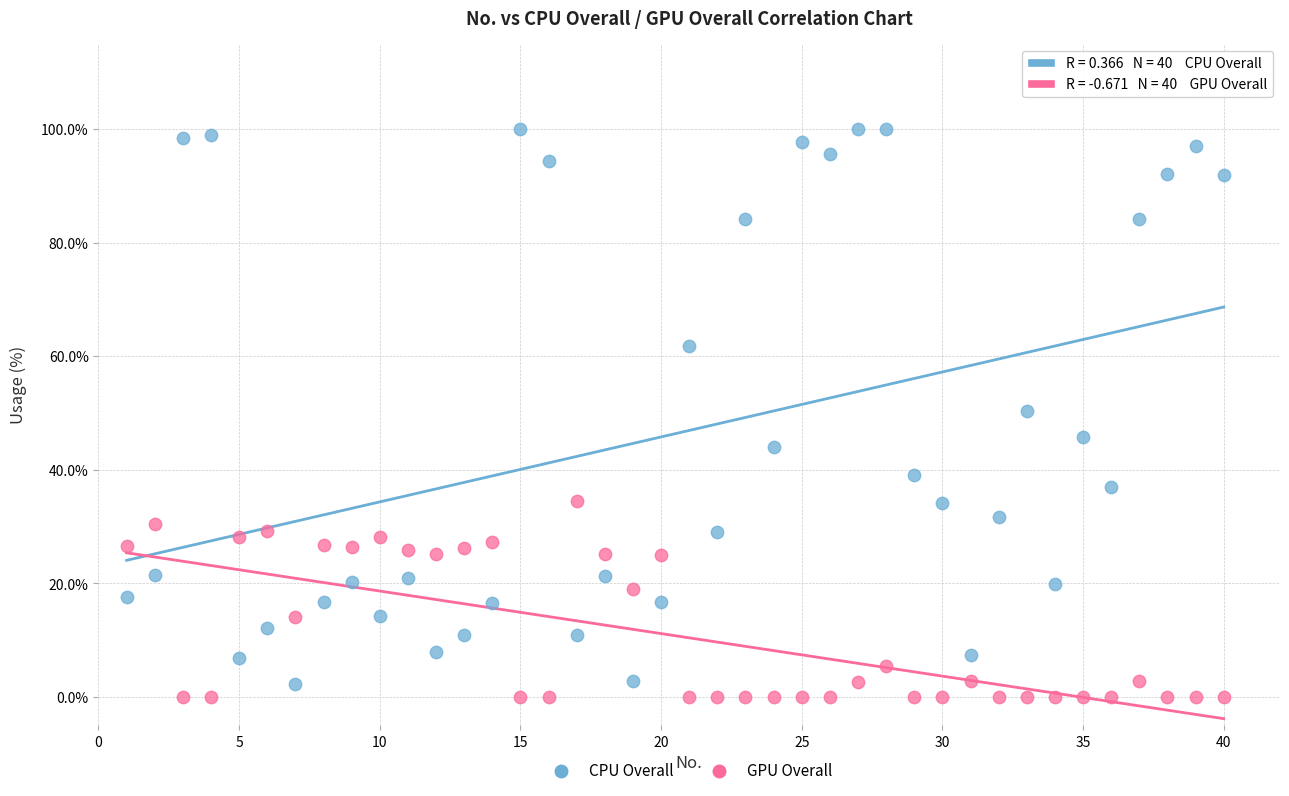

Which series has the largest Y range (max minus min)?

CPU Overall